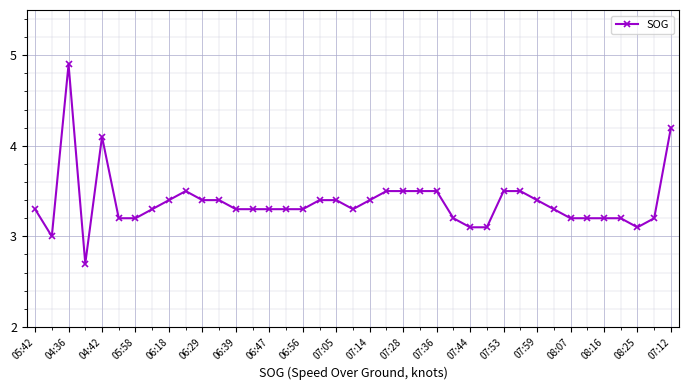

True or false: there are more than 2 points higher than both neighbors.

True